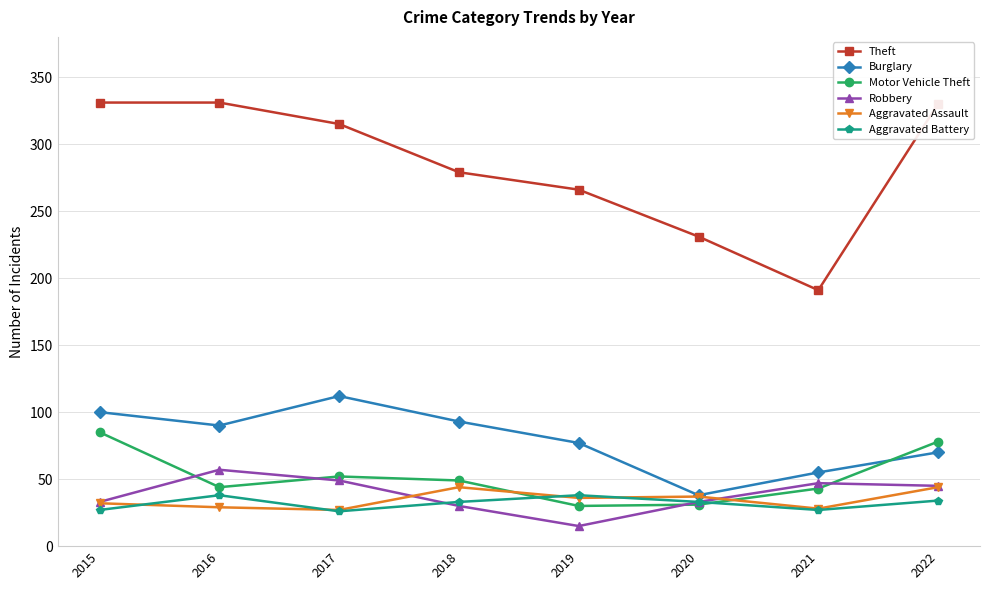

True or false: Aggravated Battery and Theft cross at least once.

False